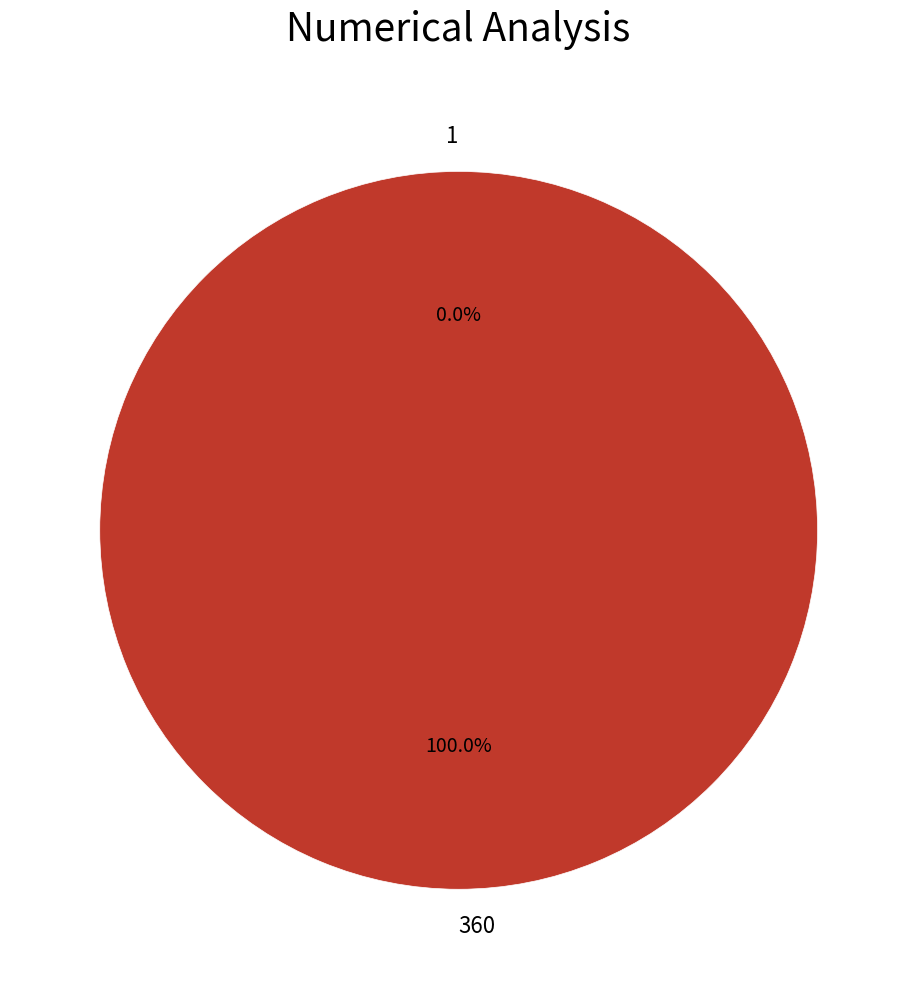

How many segments does this pie chart have?

2